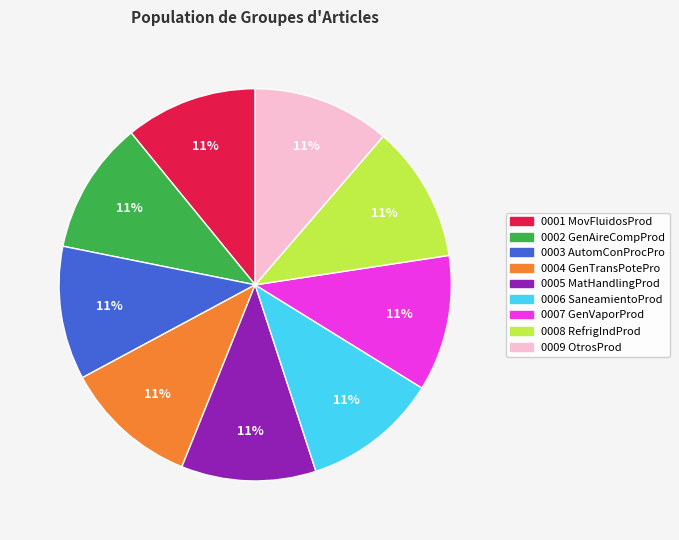

How many segments does this pie chart have?

9